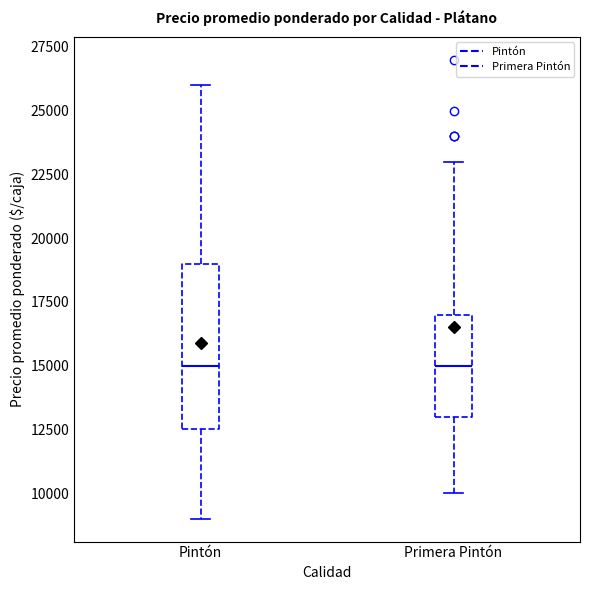

Reading left to right, transcribe this box plot: for each box, give where its median line is, the range the box spans, and where its two whiskers end, as read against the y-axis. The values are not printed on the chart, so give them approximately, as read against the axis.

Pintón: median 15000, box 12500 to 19000, whiskers 9000 to 26000
Primera Pintón: median 15000, box 13000 to 17000, whiskers 10000 to 23000